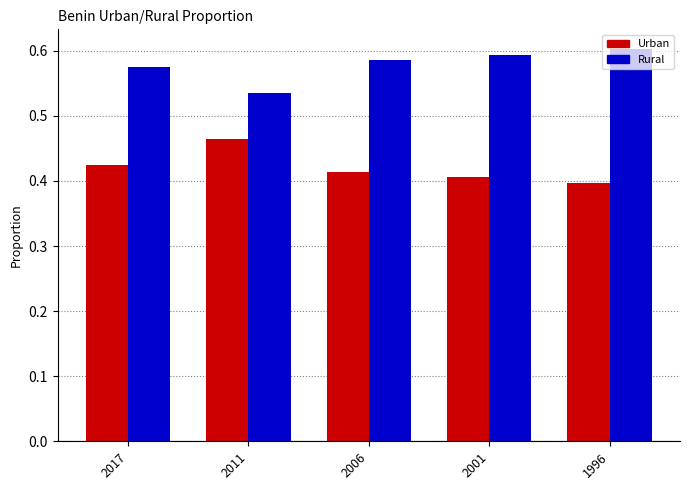

What is the sum of the Rural values at 2001 and 2006?

1.2